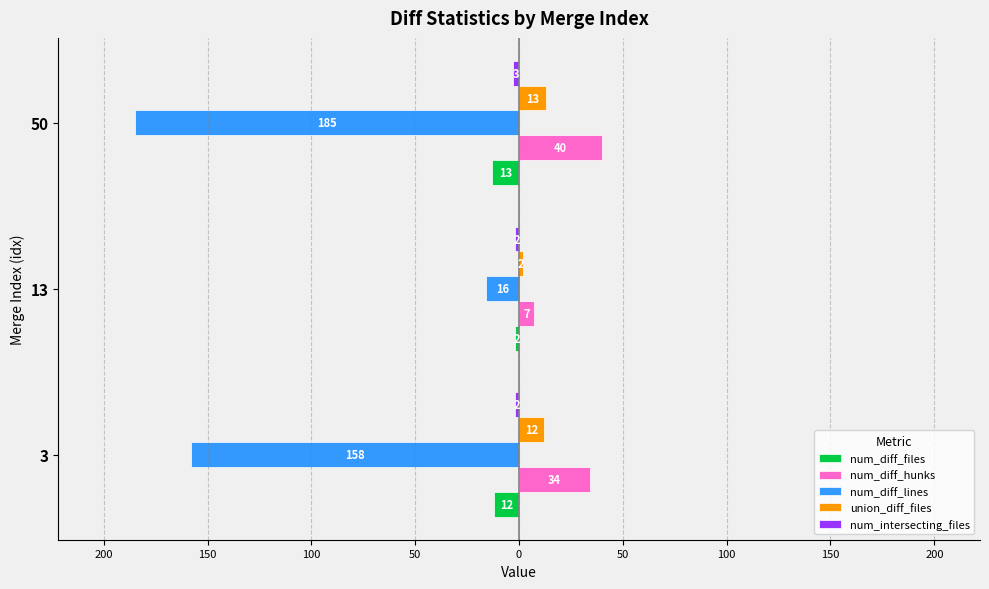

List the series in order of their peak value, lowest first.

num_diff_lines, num_diff_files, num_intersecting_files, union_diff_files, num_diff_hunks